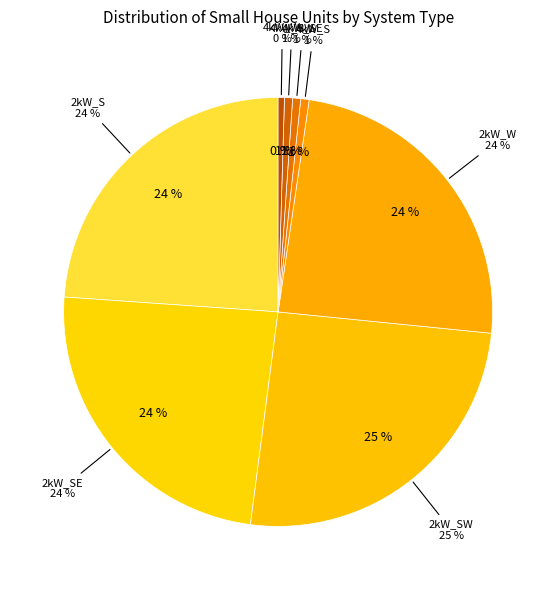

Rank the categories by value from highest to lowest.

2kW_SW, 2kW_W, 2kW_SE, 2kW_S, 4kW_S, 4kW_SE, 4kW_SW, 4kW_W, 6kW_S, 6kW_SE, 6kW_SW, 6kW_W